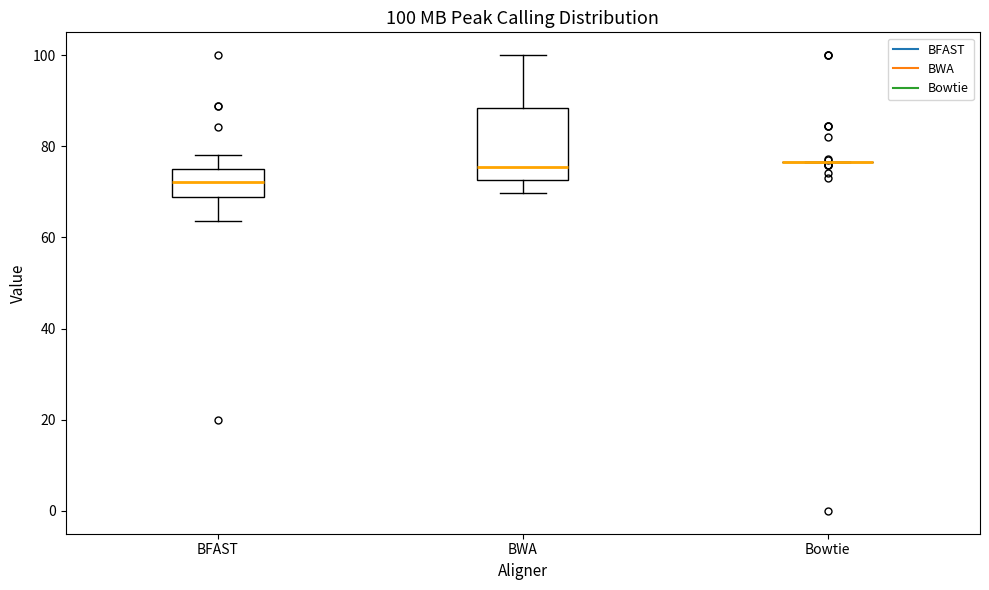

Which box is the tallest, from its lower edge to its upper edge?

BWA